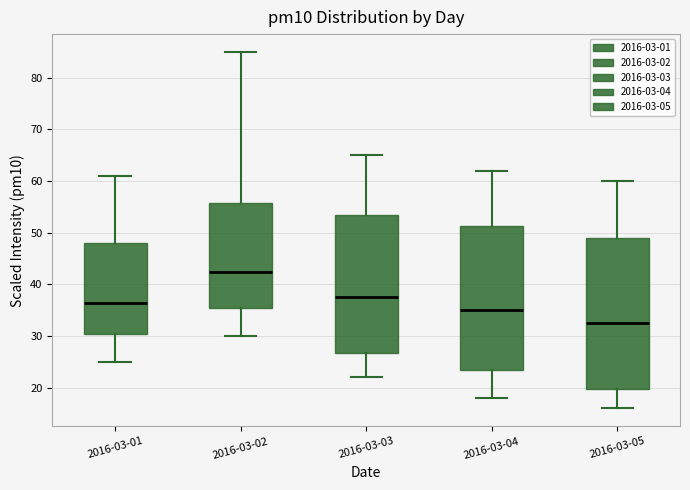

Where is the upper edge of the box for 2016-03-02 on the y-axis? The values are not printed on the chart, so give them approximately, as read against the axis.

56